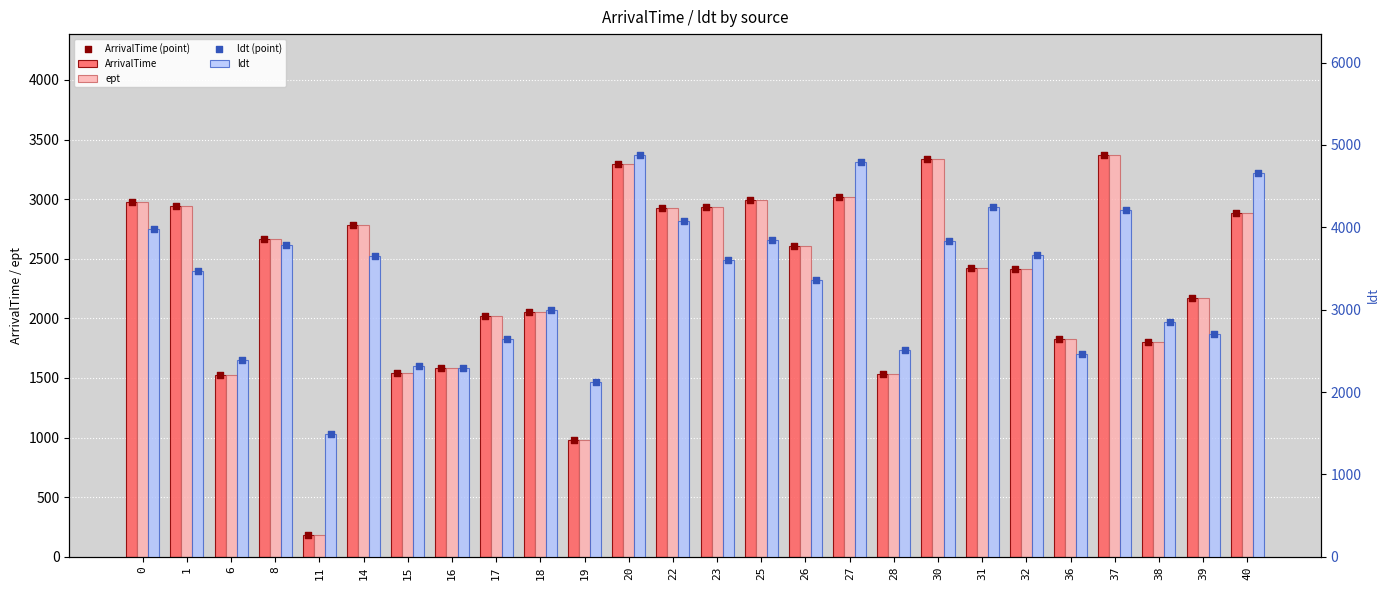

Which series has the largest Y range (max minus min)?

ldt